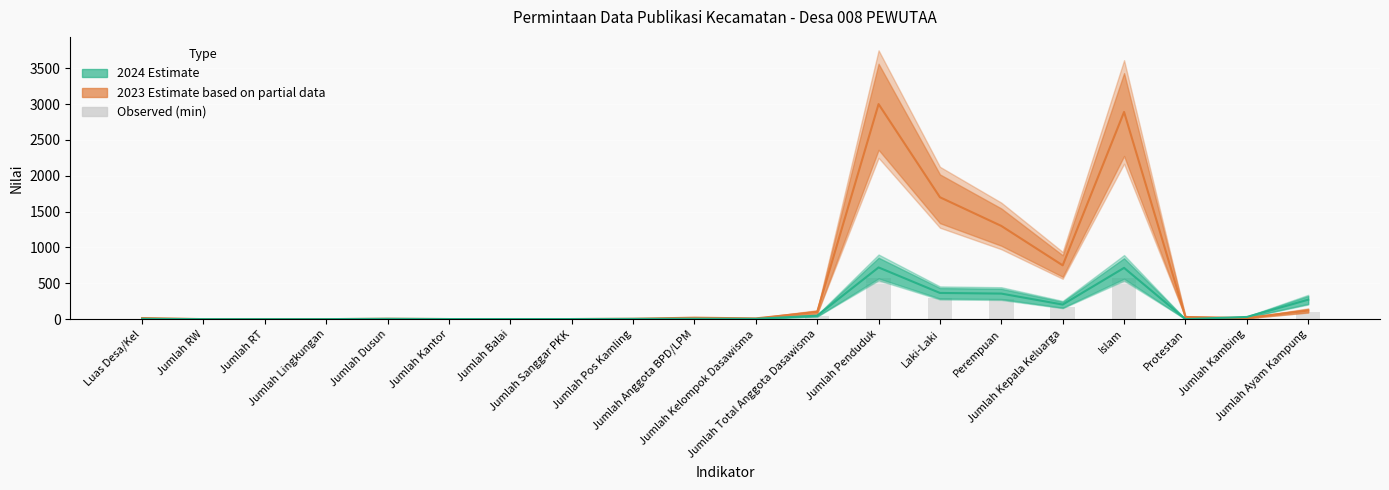

True or false: the data shows 1.3 at Jumlah Balai.

False